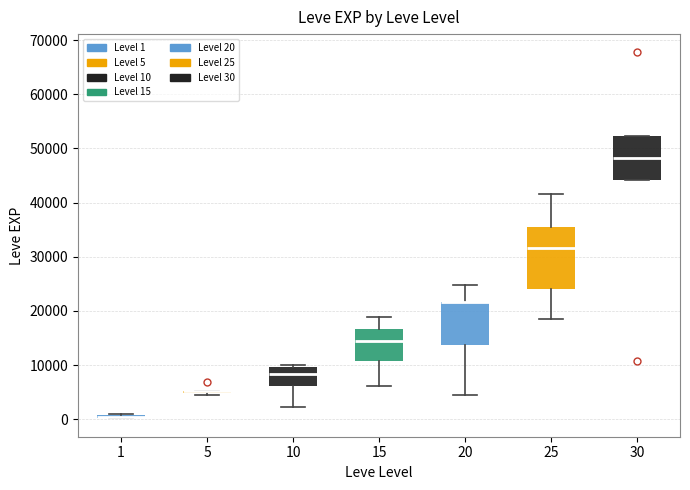

Where is the upper edge of the box at x = 1 on the y-axis? The values are not printed on the chart, so give them approximately, as read against the axis.

1000